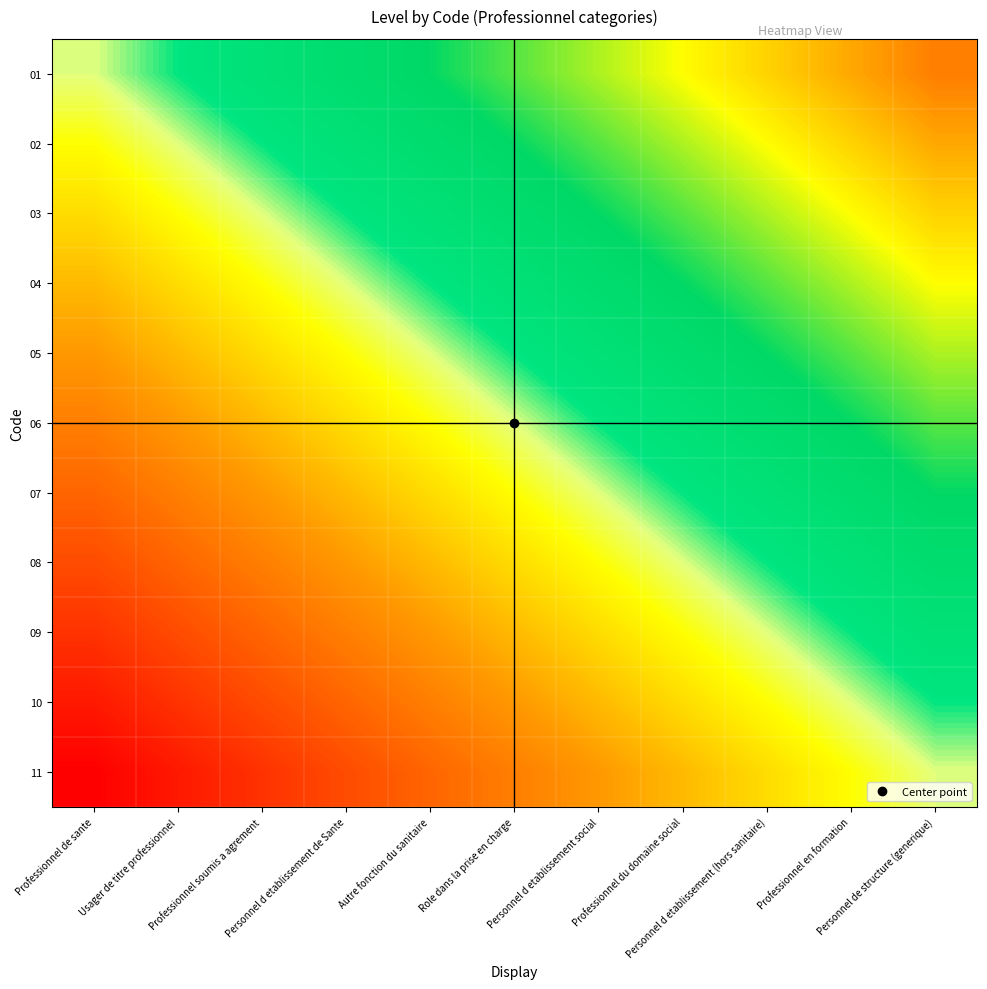

What is the maximum value shown in the chart?

10